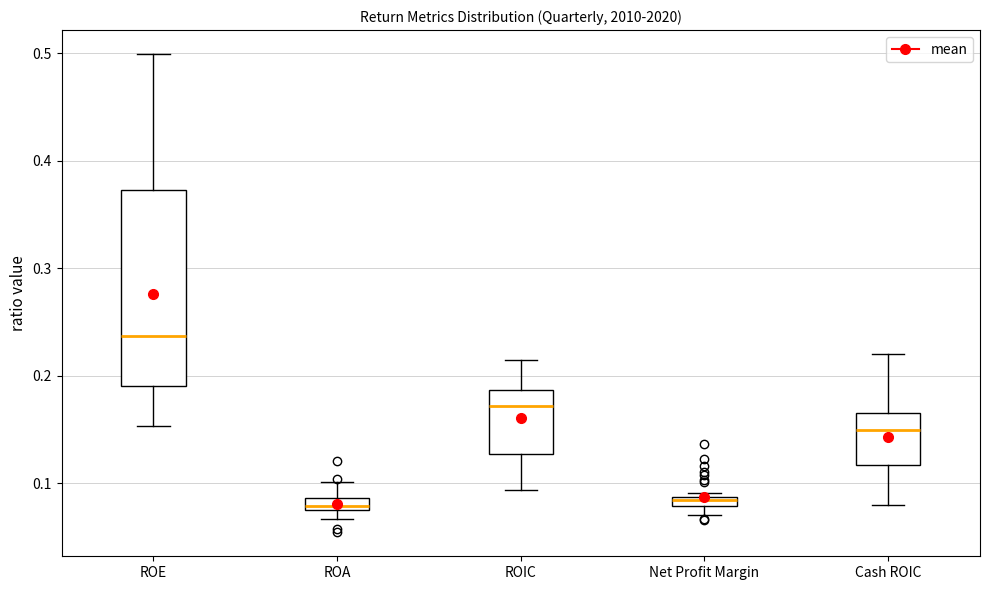

Which box is the tallest, from its lower edge to its upper edge?

ROE